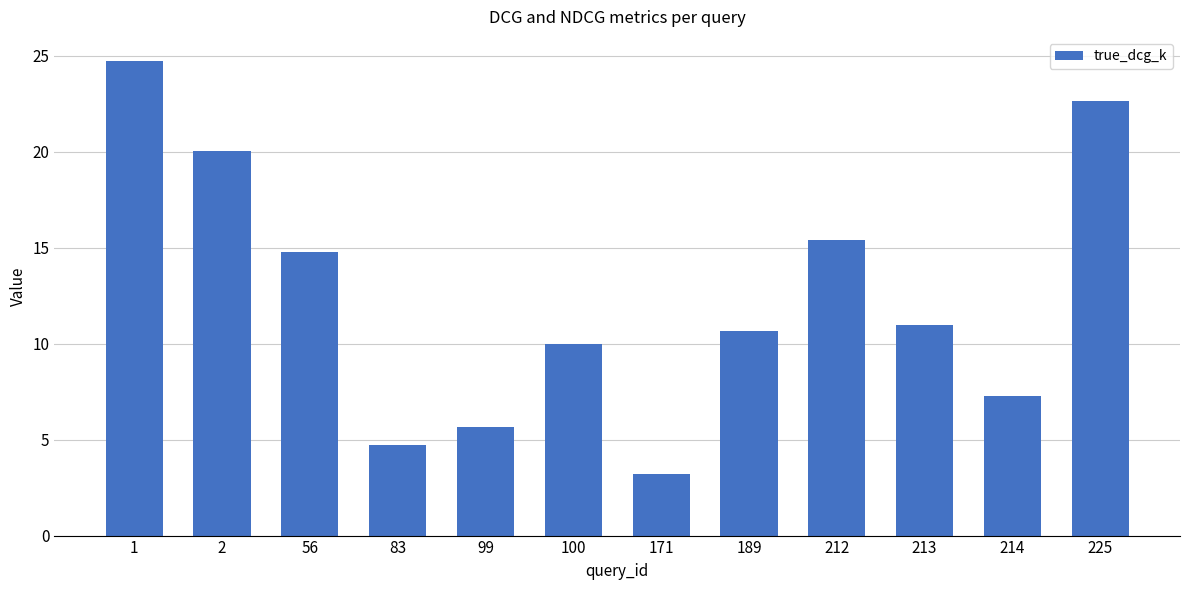

How many series are shown in this chart?

1